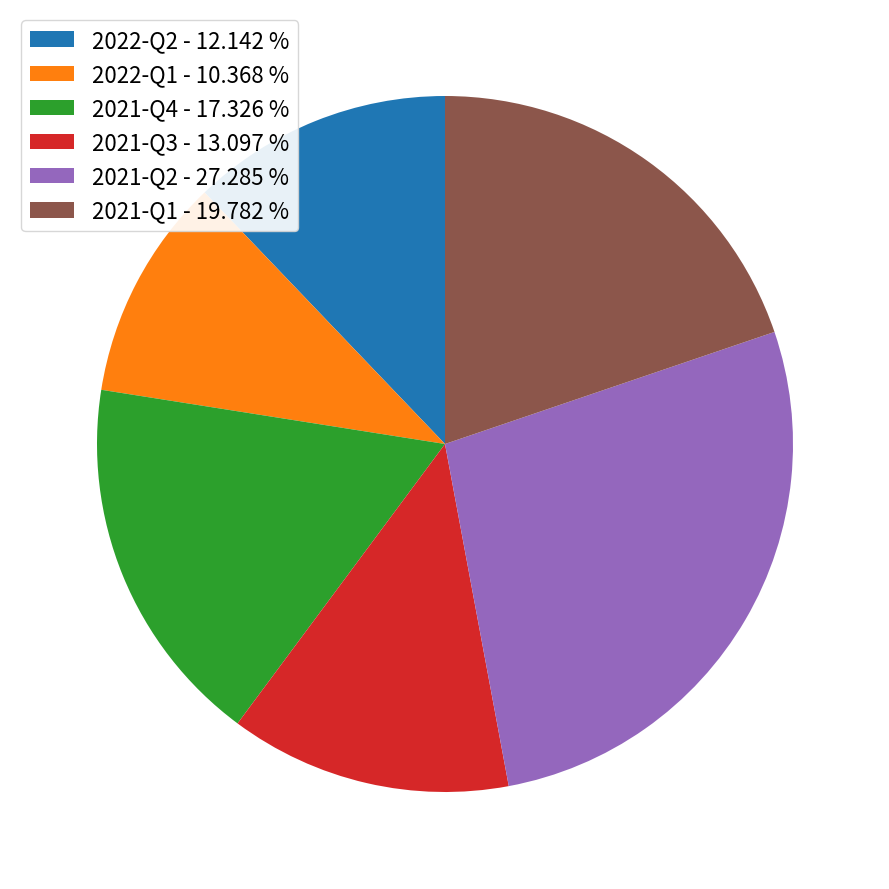

Do 2022-Q2 - 12.142 % and 2022-Q1 - 10.368 % together represent more than half of the pie?

No